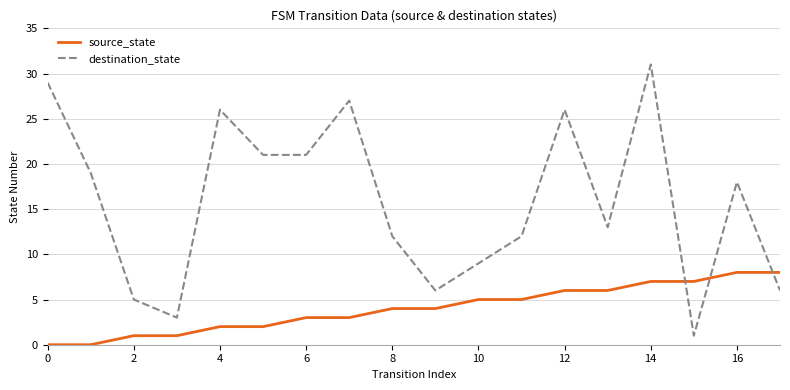

Rank the series by their maximum value, from highest to lowest.

destination_state, source_state